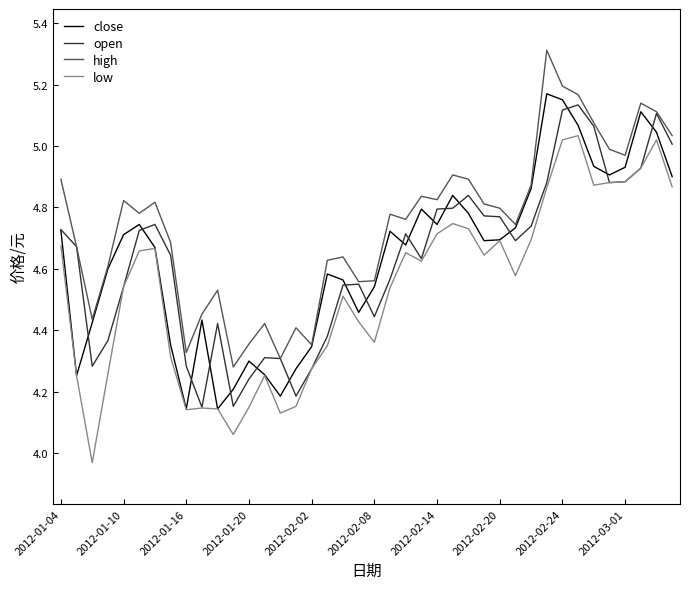

Which series has the largest total across all categories?

high